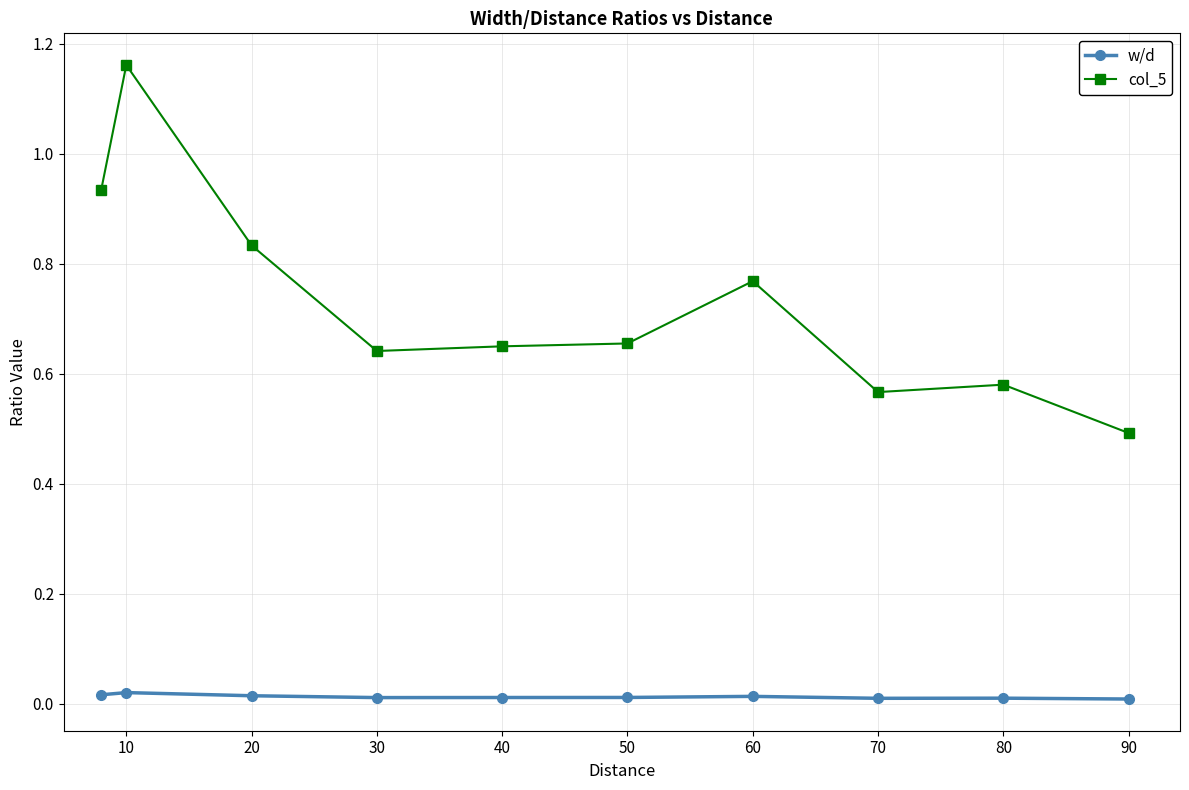

Which series has the widest spread of values?

col_5